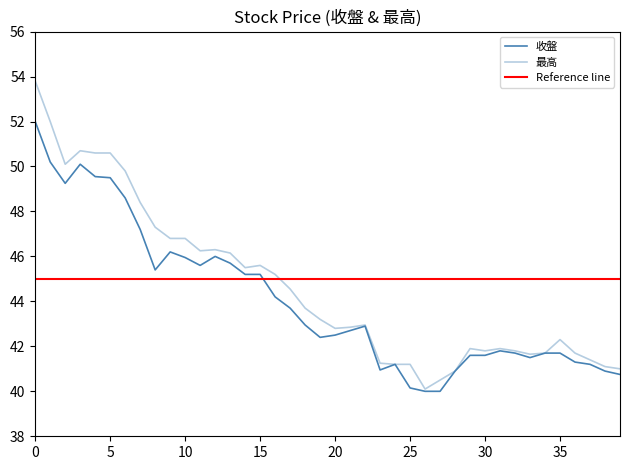

What is the smallest value displayed?

40.0